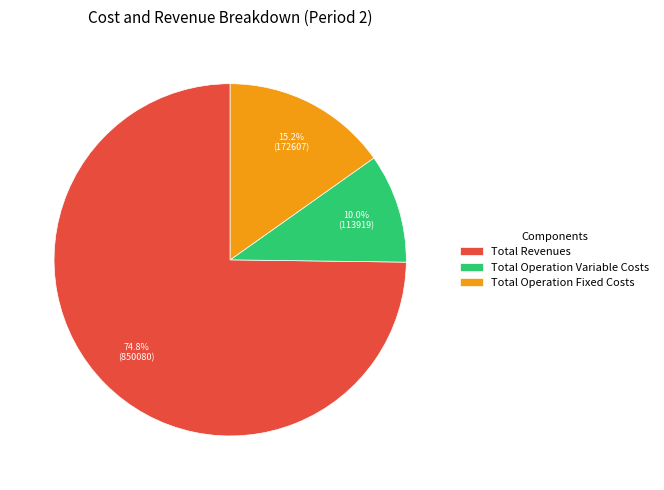

How many segments does this pie chart have?

3